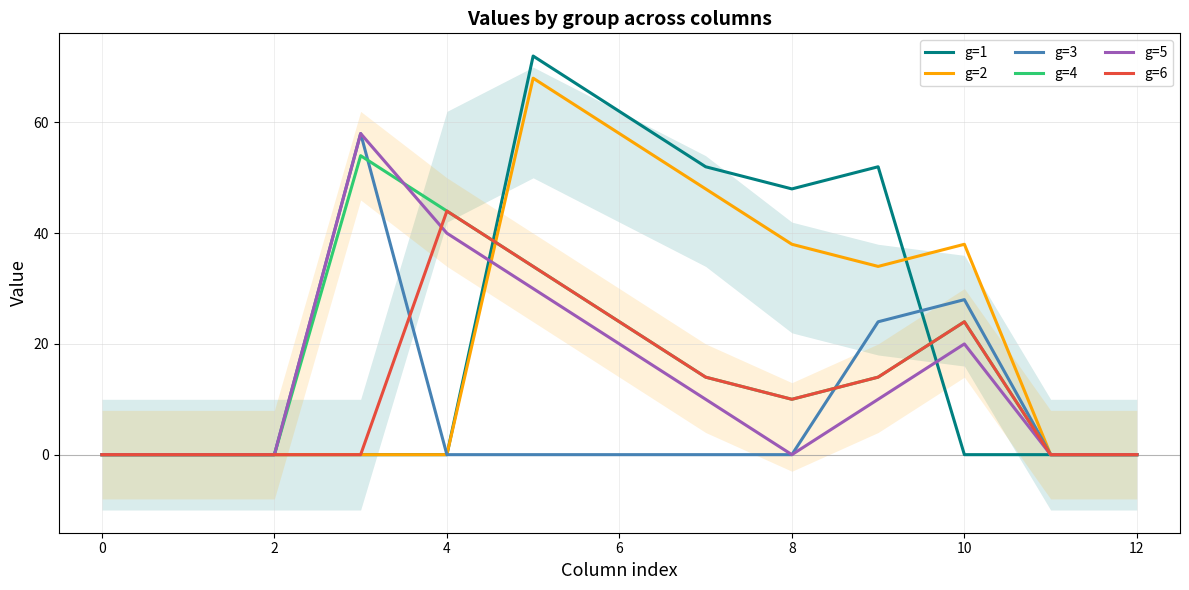

What are all the series names shown in the legend?

g=1, g=2, g=3, g=4, g=5, g=6